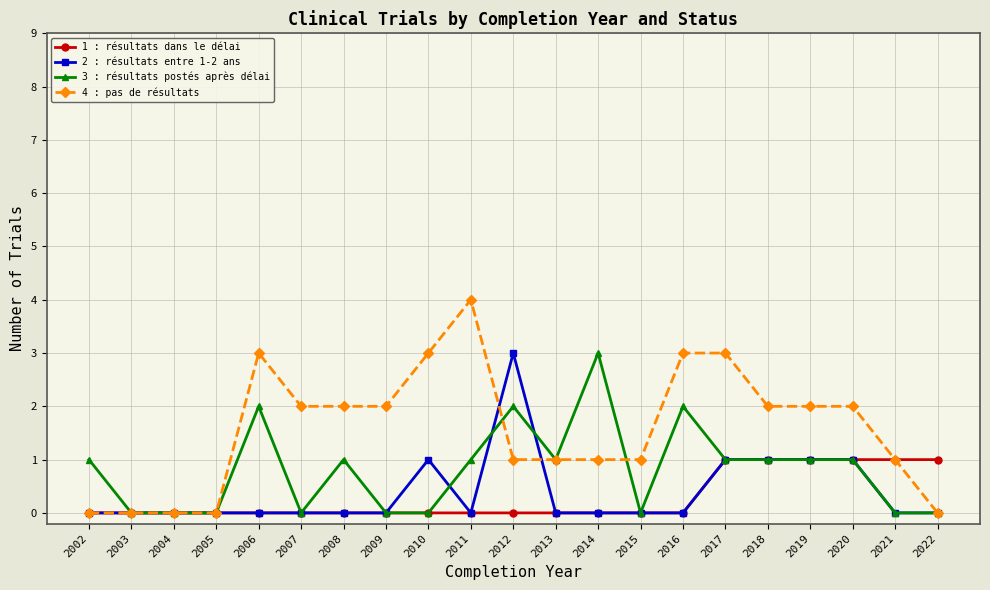

How many categories are shown in the chart?

21